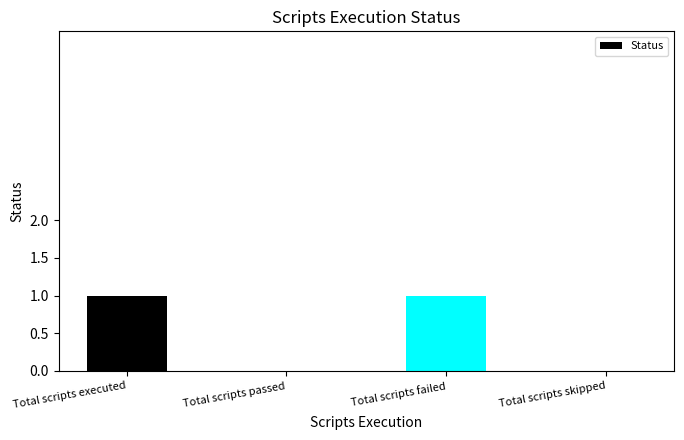

The value at Total scripts executed is 1. True or false?

True